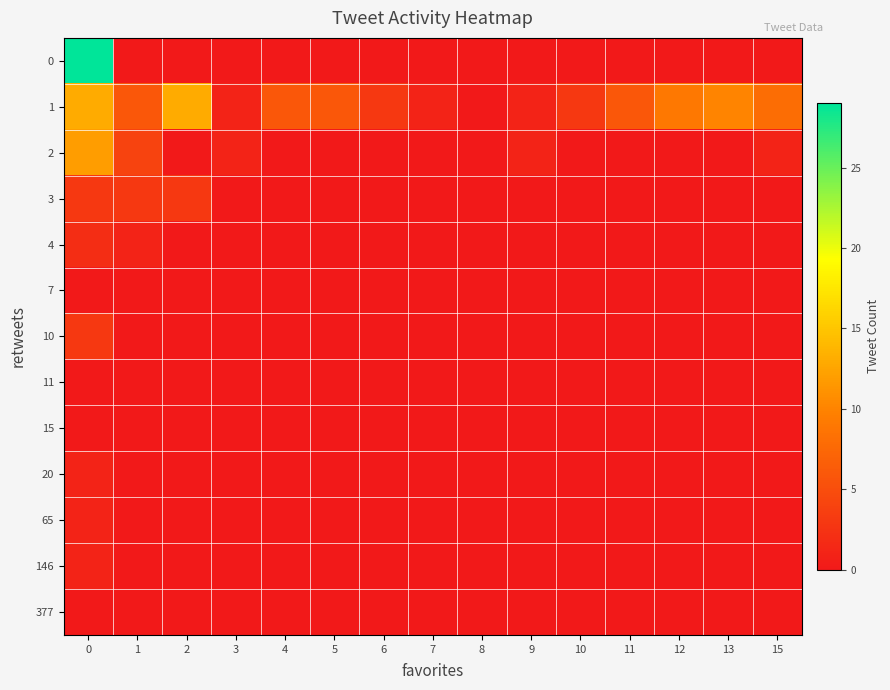

What is the difference between the highest and lowest values at 3?

1